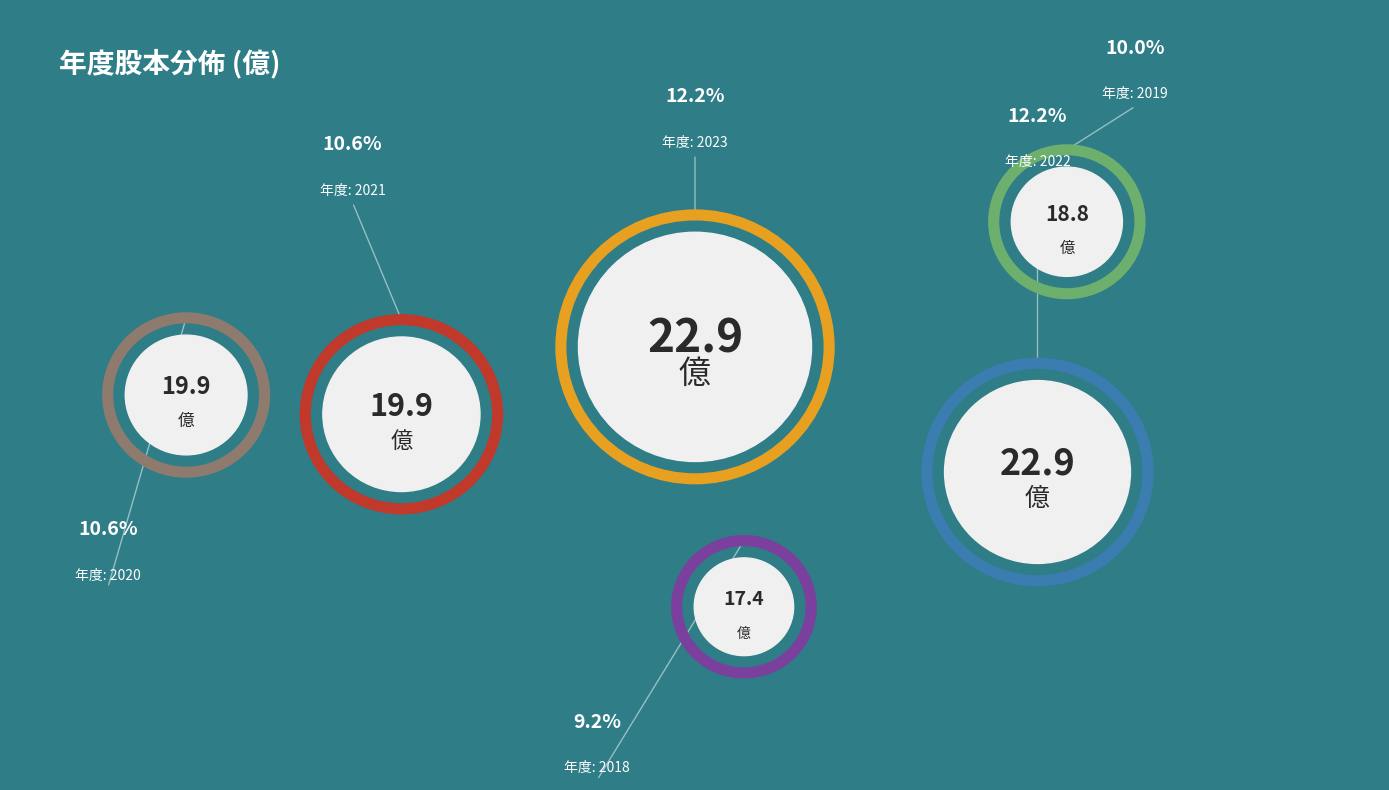

Does 2018 account for over 50% of the chart?

No